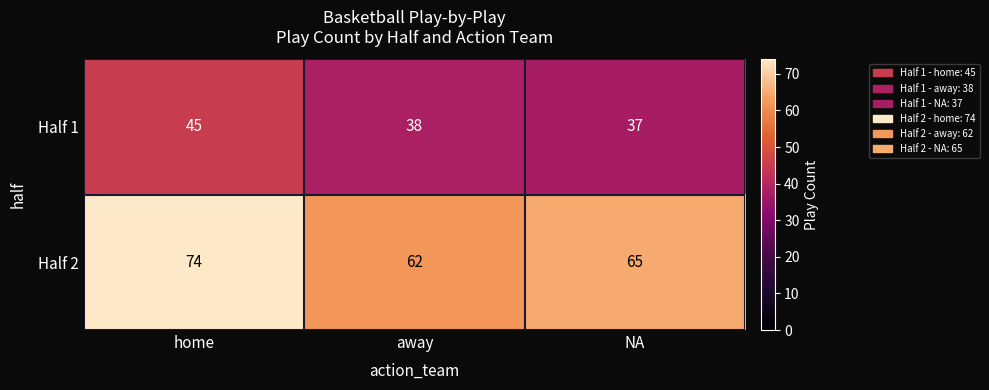

What is the sum of the Half 2 values at away and NA?

127